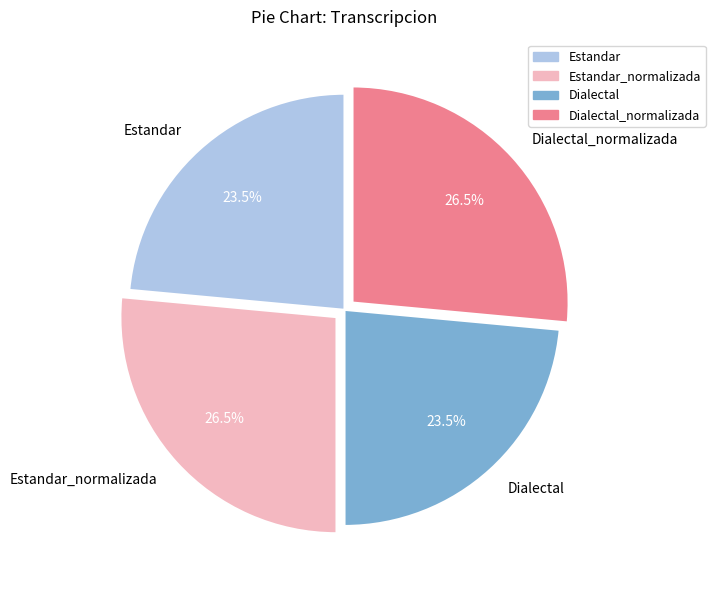

Count the number of slices in the pie.

4